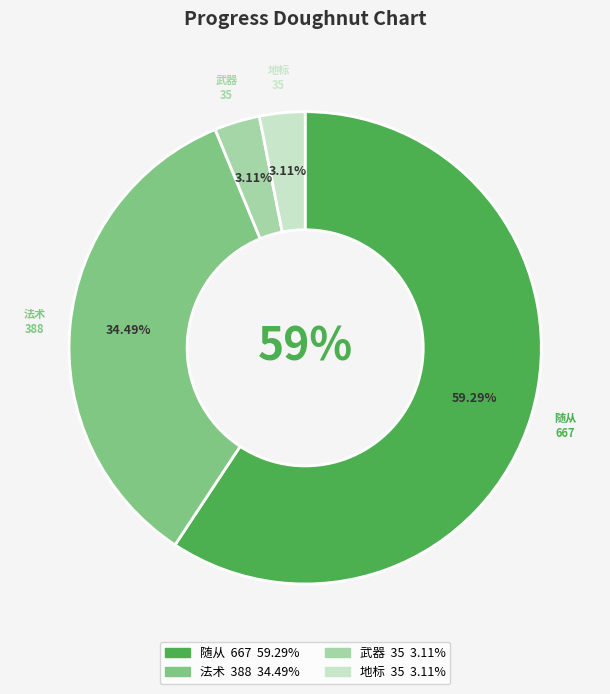

Combined, what portion of the pie is 地标 and 法术?

37.6%